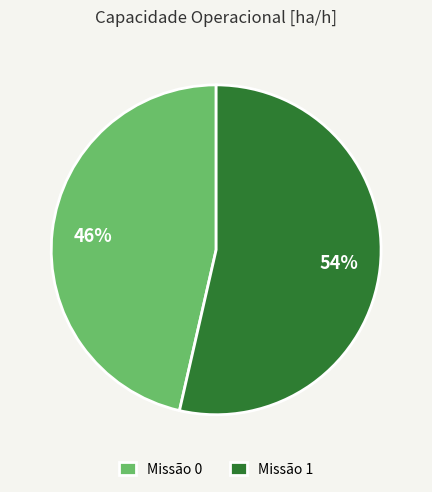

The Missão 0 slice represents 46% of the pie. True or false?

True